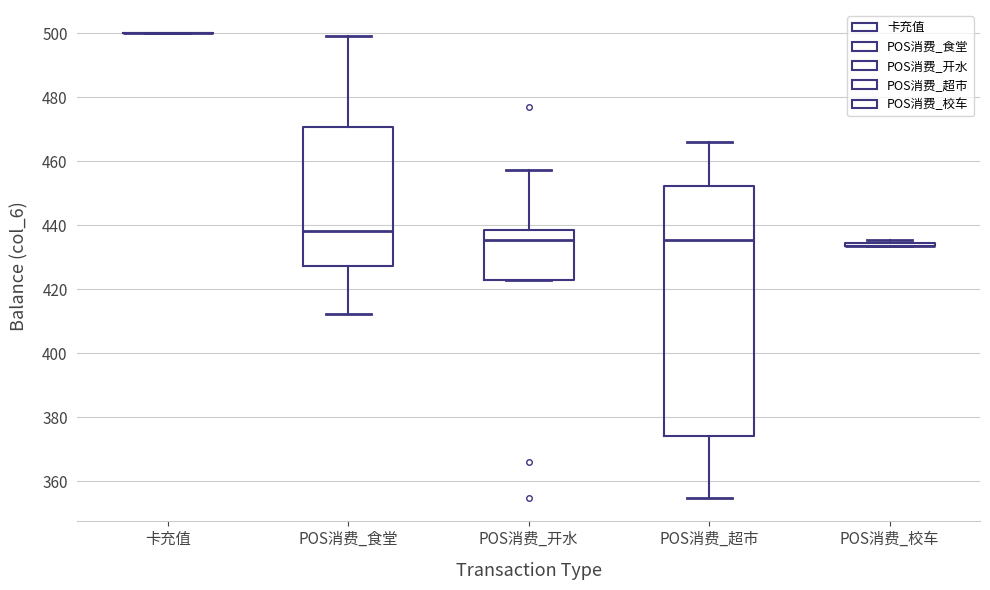

Which box is the tallest, from its lower edge to its upper edge?

POS消费_超市